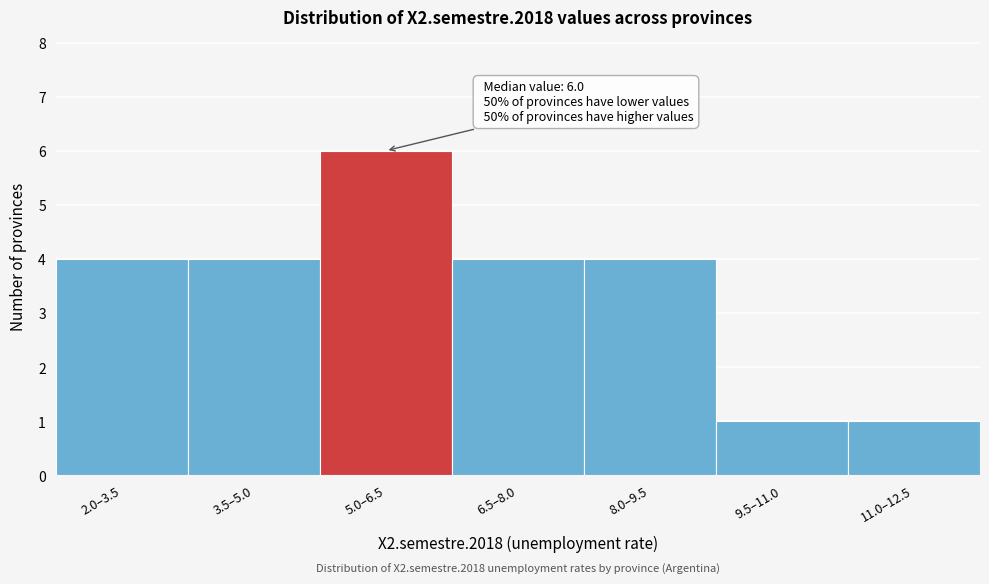

Reading left to right, what are all the values shown in this chart?

2.0–3.5=4	3.5–5.0=4	5.0–6.5=6	6.5–8.0=4	8.0–9.5=4	9.5–11.0=1	11.0–12.5=1